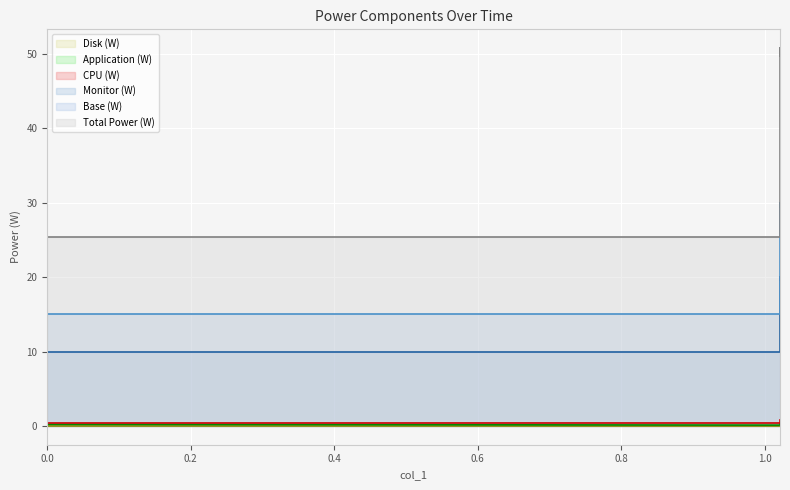

What is the total value across all series at 0?

51.0